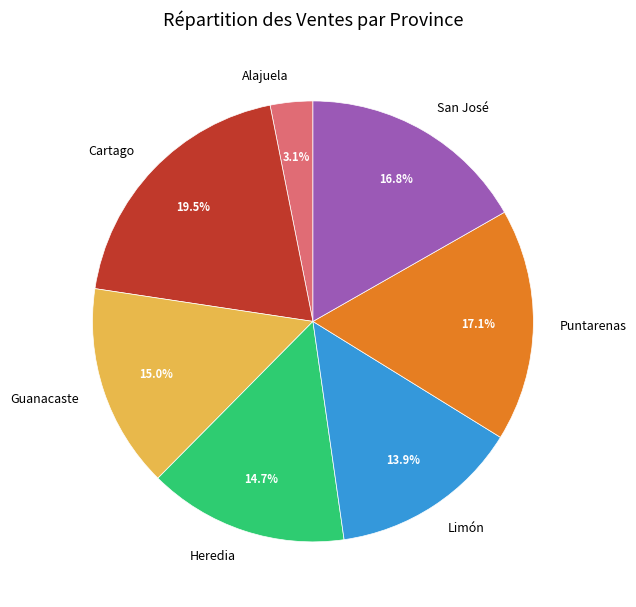

Which has a higher value, Guanacaste or Cartago?

Cartago